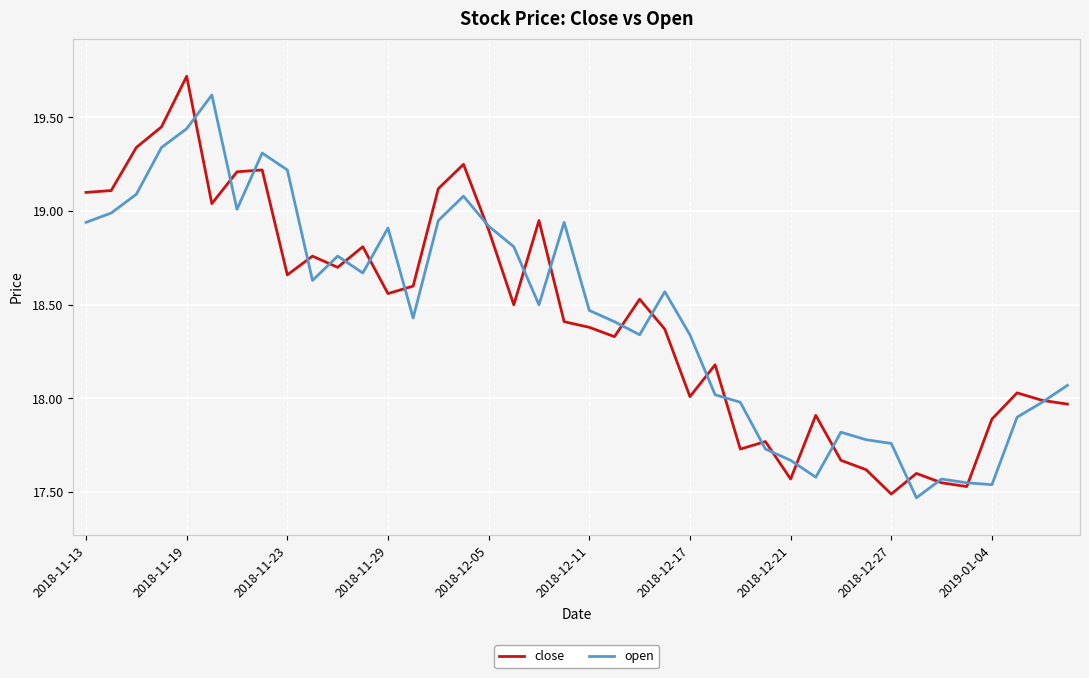

What is the highest value of the open series?

19.6